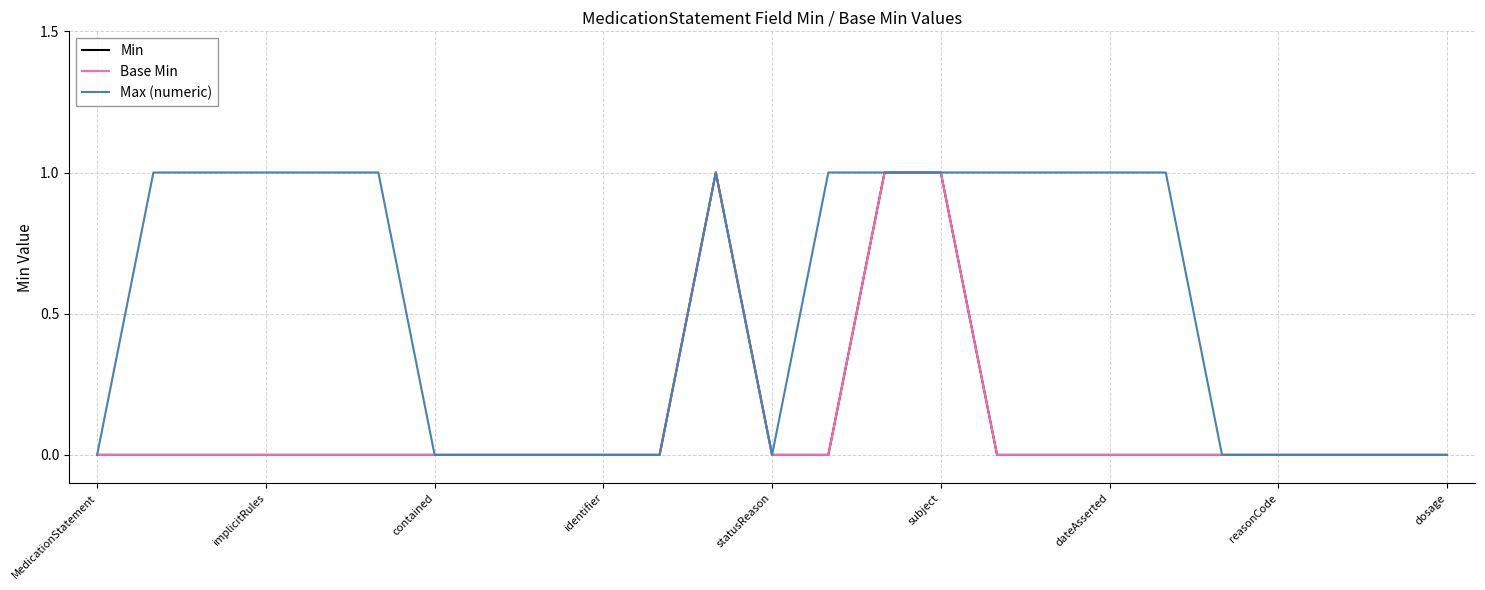

Which series has the largest total across all categories?

Max (numeric)